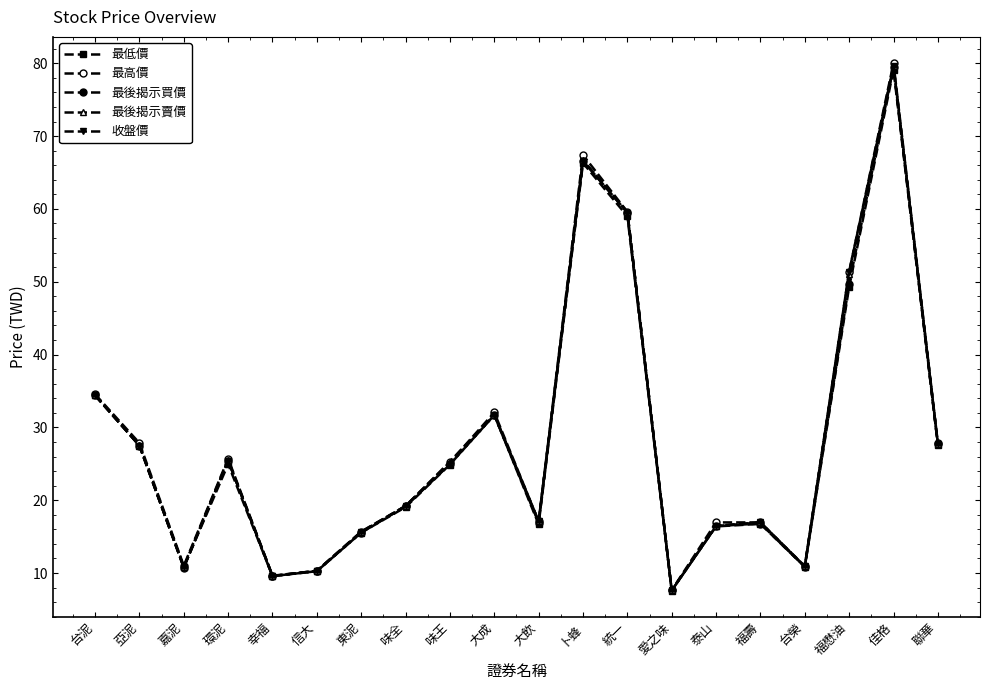

Reading right to left, what are all the values shown in this chart?

最低價: 聯華=27.6	佳格=79.1	福懋油=49.3	台榮=10.8	福壽=16.8	泰山=16.4	愛之味=7.6	統一=59.0	卜蜂=66.3	大飲=16.7	大成=31.7	味王=24.9	味全=19.1	東泥=15.6	信大=10.2	幸福=9.6	環泥=24.9	嘉泥=10.8	亞泥=27.5	台泥=34.4
最高價: 聯華=27.9	佳格=80.0	福懋油=51.4	台榮=10.9	福壽=16.9	泰山=16.9	愛之味=7.6	統一=59.6	卜蜂=67.4	大飲=17.1	大成=32.0	味王=25.2	味全=19.2	東泥=15.7	信大=10.3	幸福=9.6	環泥=25.7	嘉泥=11.0	亞泥=27.9	台泥=34.5
最後揭示買價: 聯華=27.7	佳格=79.5	福懋油=49.7	台榮=10.8	福壽=16.8	泰山=16.4	愛之味=7.6	統一=59.5	卜蜂=66.6	大飲=16.9	大成=31.7	味王=25.0	味全=19.1	東泥=15.6	信大=10.2	幸福=9.6	環泥=25.4	嘉泥=10.8	亞泥=27.5	台泥=34.4
最後揭示賣價: 聯華=27.8	佳格=79.6	福懋油=51.0	台榮=10.9	福壽=16.9	泰山=16.5	愛之味=7.6	統一=59.6	卜蜂=66.7	大飲=17.1	大成=31.8	味王=25.3	味全=19.2	東泥=15.6	信大=10.3	幸福=9.6	環泥=25.5	嘉泥=10.8	亞泥=27.6	台泥=34.5
收盤價: 聯華=27.7	佳格=79.6	福懋油=51.4	台榮=10.9	福壽=16.9	泰山=16.4	愛之味=7.6	統一=59.5	卜蜂=66.6	大飲=17.1	大成=31.7	味王=24.9	味全=19.2	東泥=15.7	信大=10.3	幸福=9.6	環泥=25.4	嘉泥=10.8	亞泥=27.5	台泥=34.4